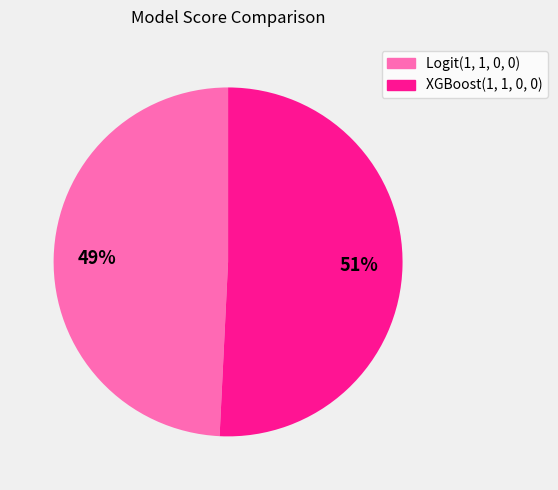

Combined, do Logit(1, 1, 0, 0) and XGBoost(1, 1, 0, 0) account for over 50%?

Yes